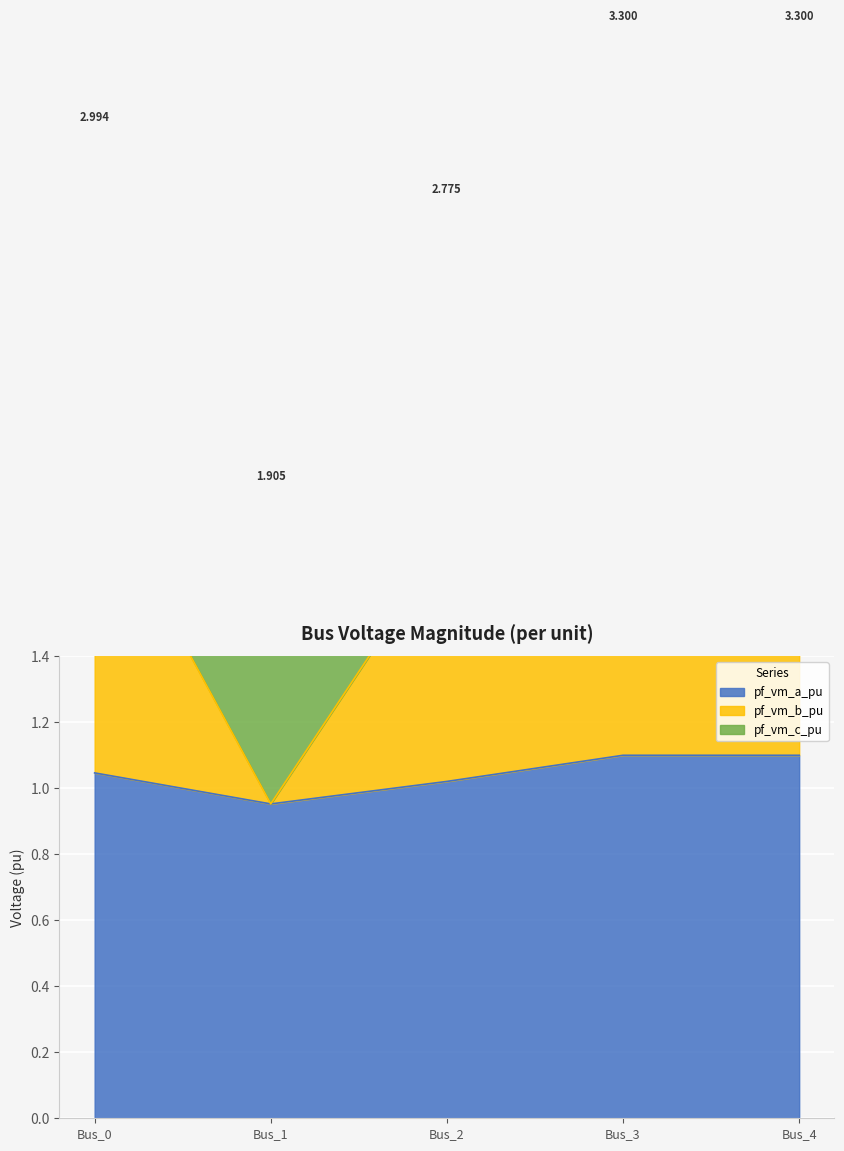

Read the pf_vm_a_pu value at Bus_2.

1.0